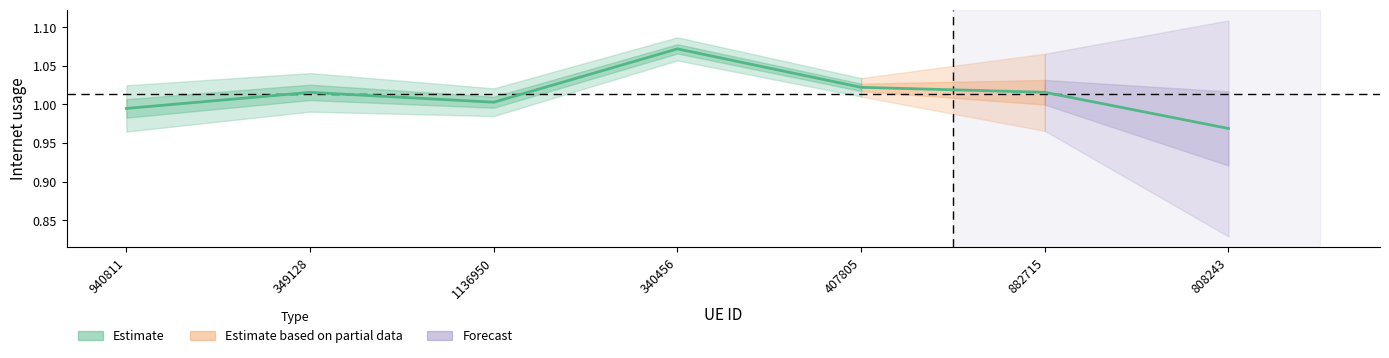

What is the greatest value displayed?

1.1